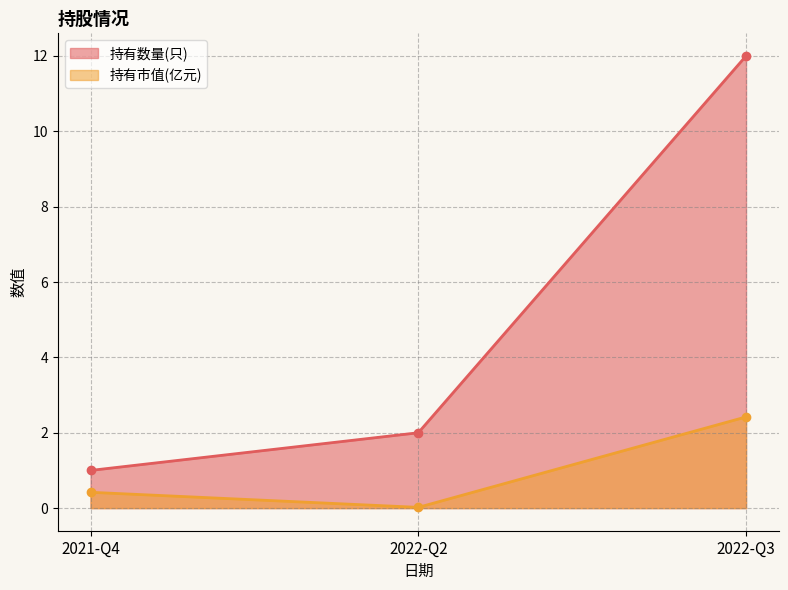

Which series has the widest spread of values?

持有数量(只)